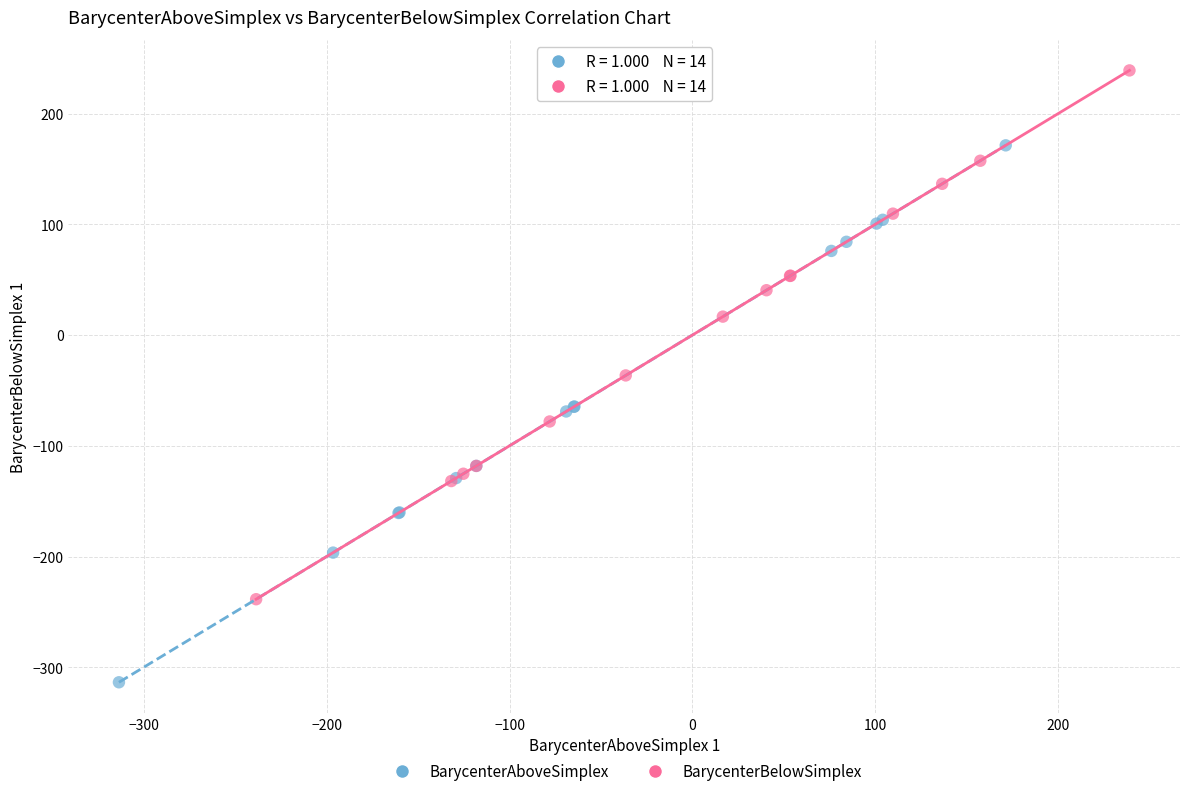

Which series reaches the minimum Y coordinate?

BarycenterAboveSimplex